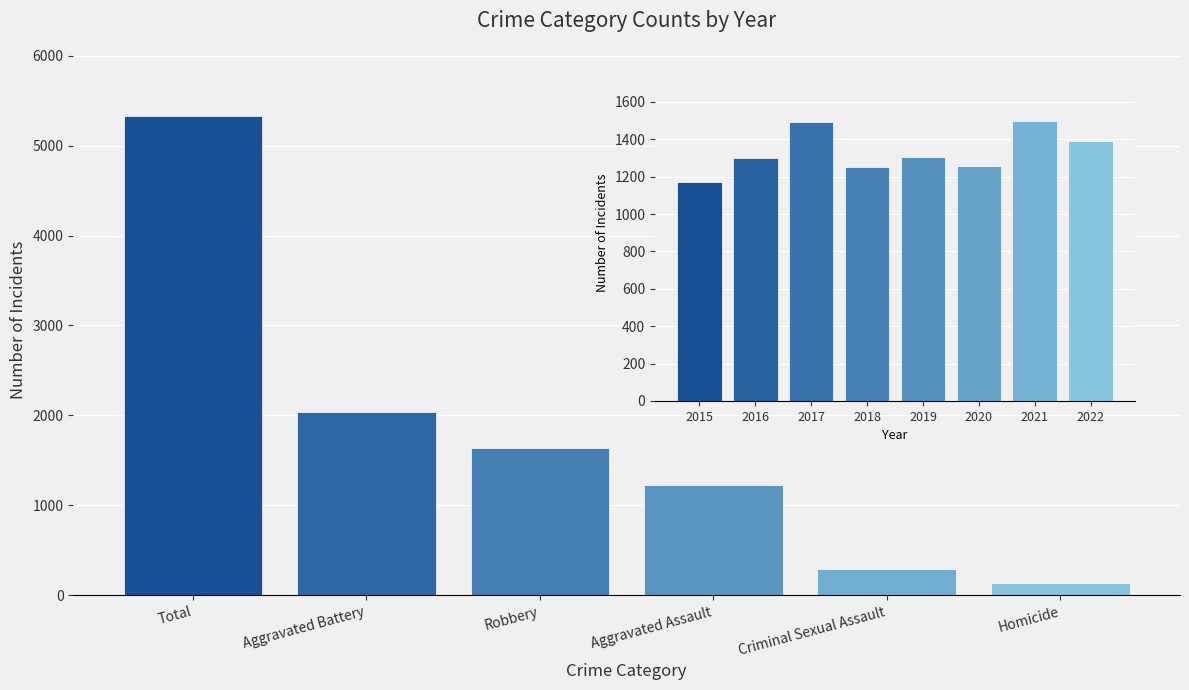

Where is the data nearest to the value 2736?

Aggravated Battery